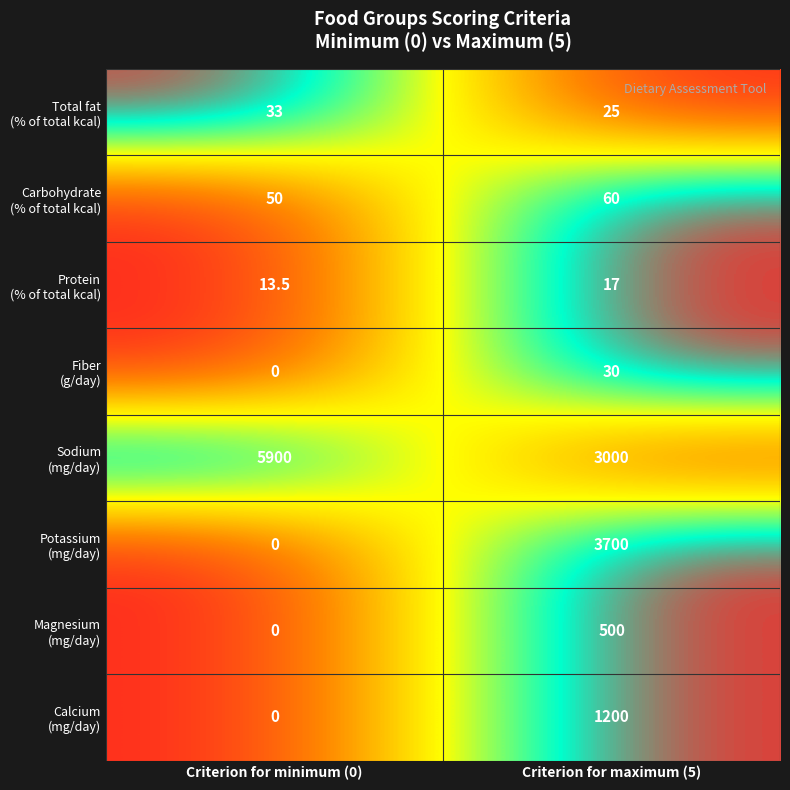

How many series are shown in this chart?

8